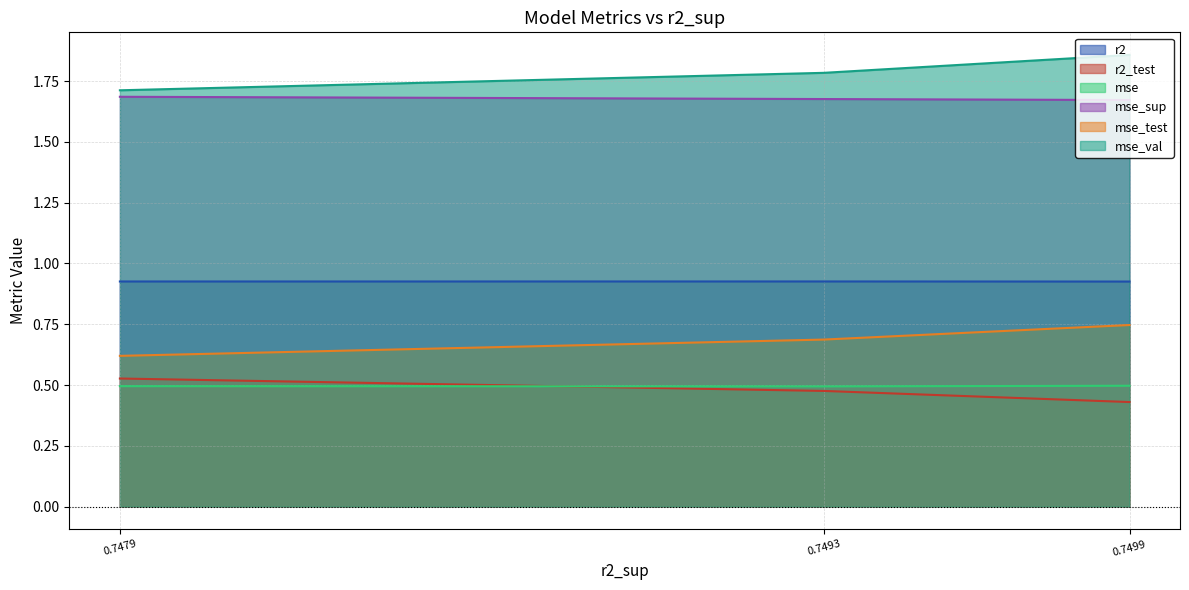

At which category does the chart reach its minimum across all series?

0.7499